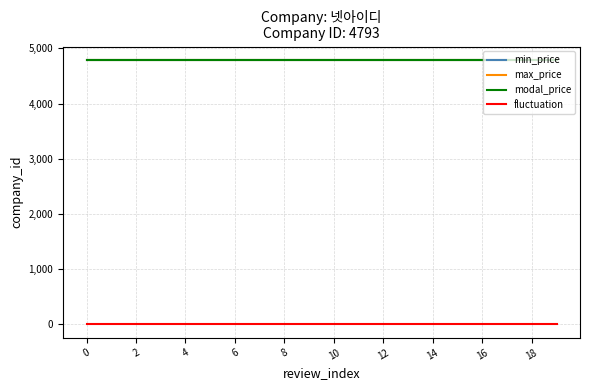

Does the chart display data point markers on the line(s)?

No